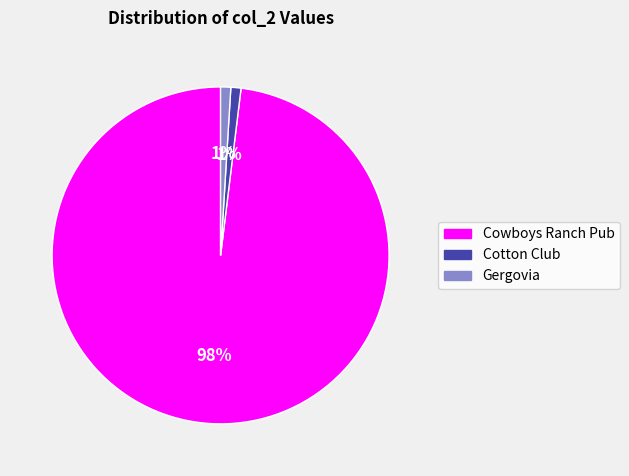

How many segments does this pie chart have?

3